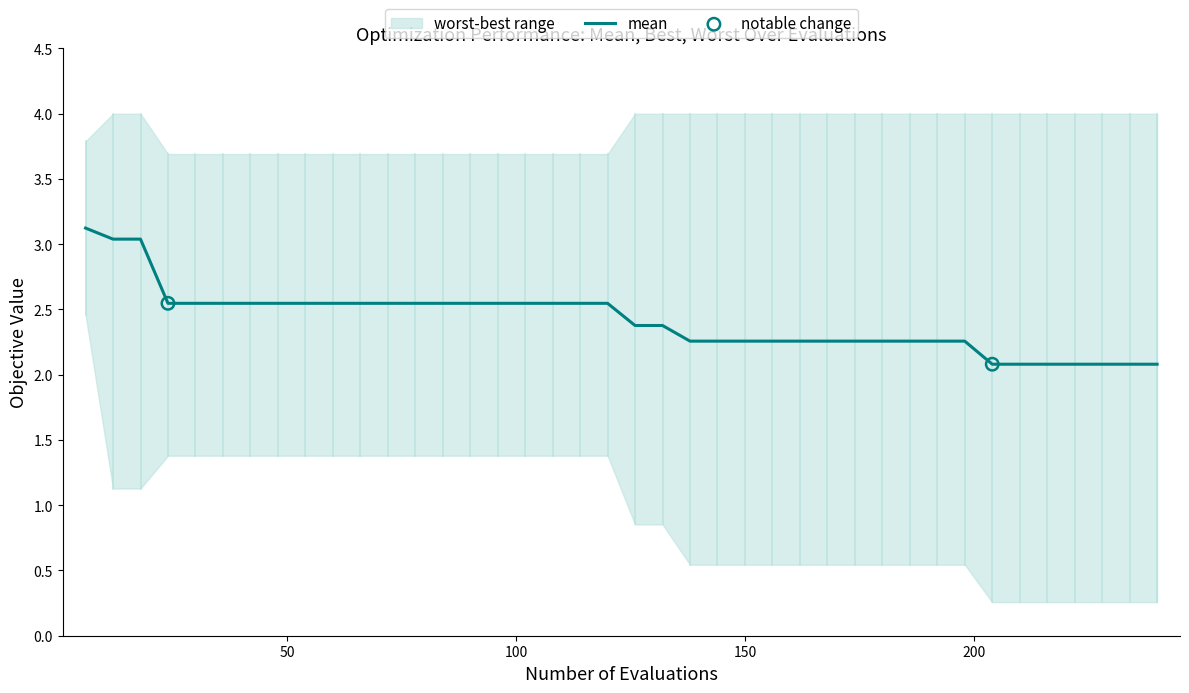

Is the value of worst at 13 greater than the value of best at 37?

Yes